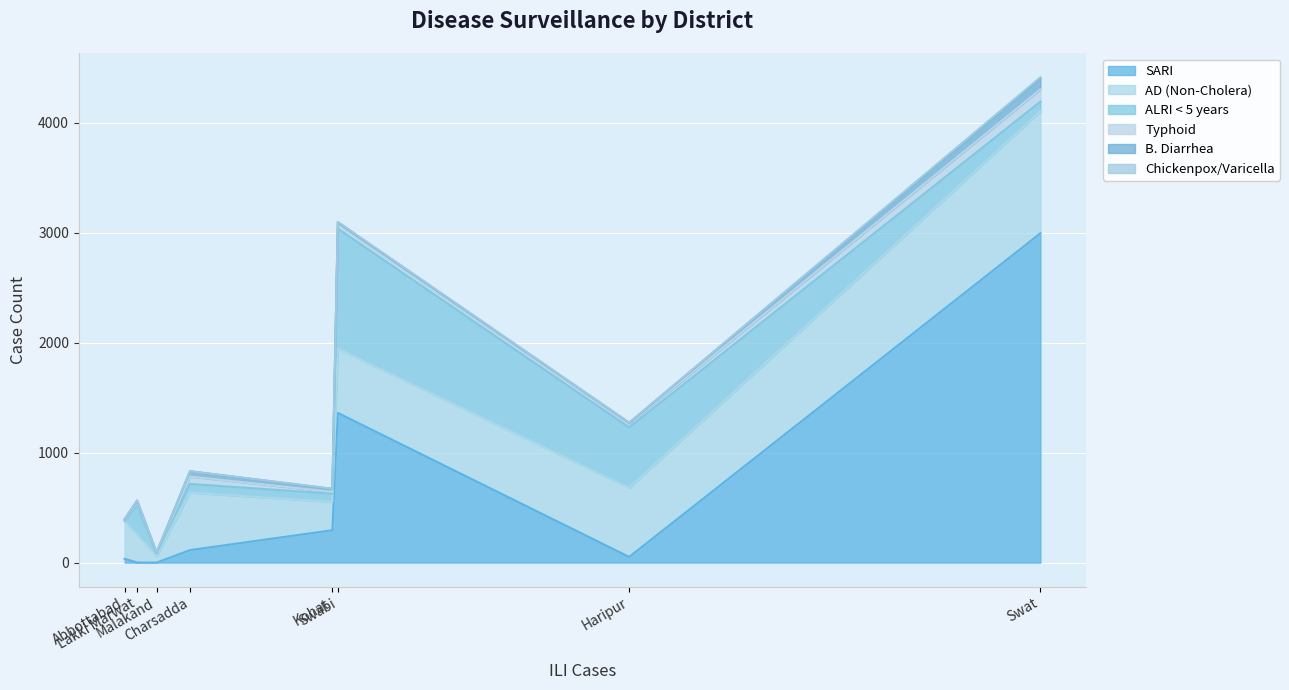

What is the highest value of the SARI series?

2996